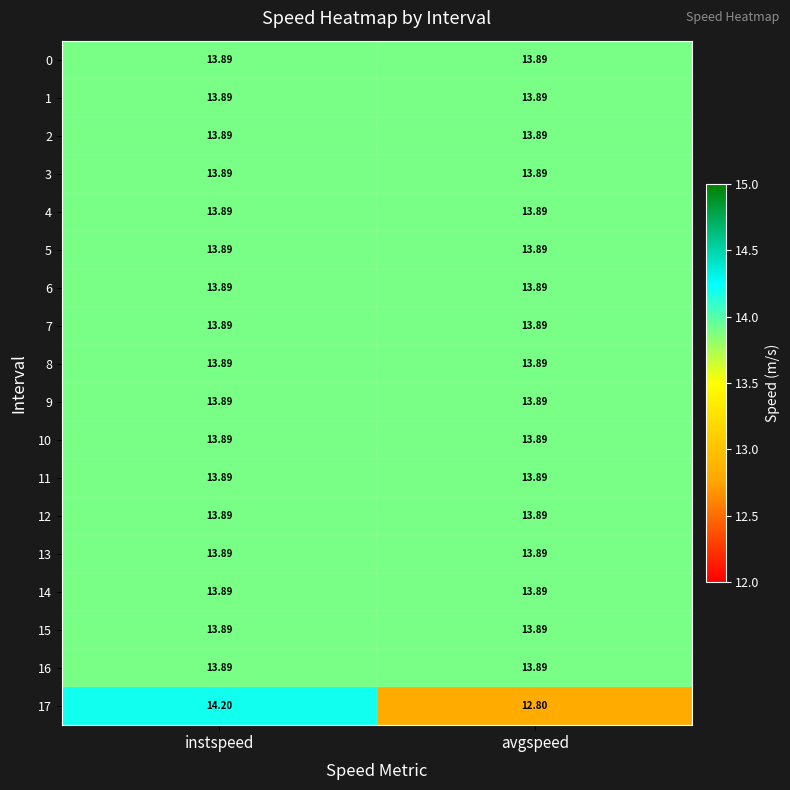

At which category is the sum across all series the highest?

instspeed